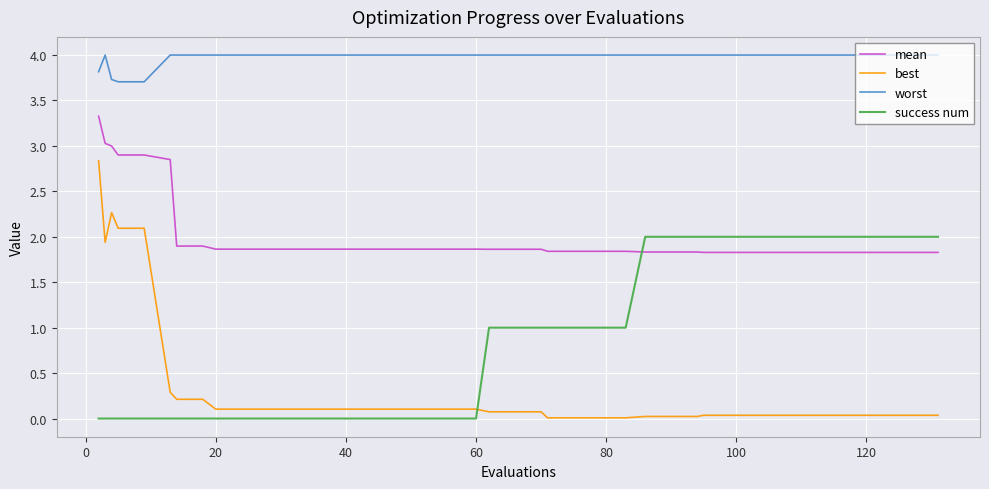

What is the lowest value of the mean series?

1.8